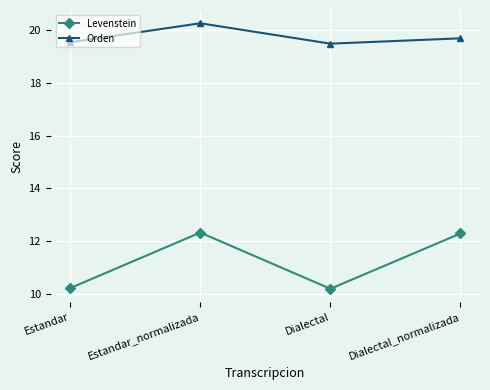

At which category is the sum across all series the highest?

Estandar_normalizada